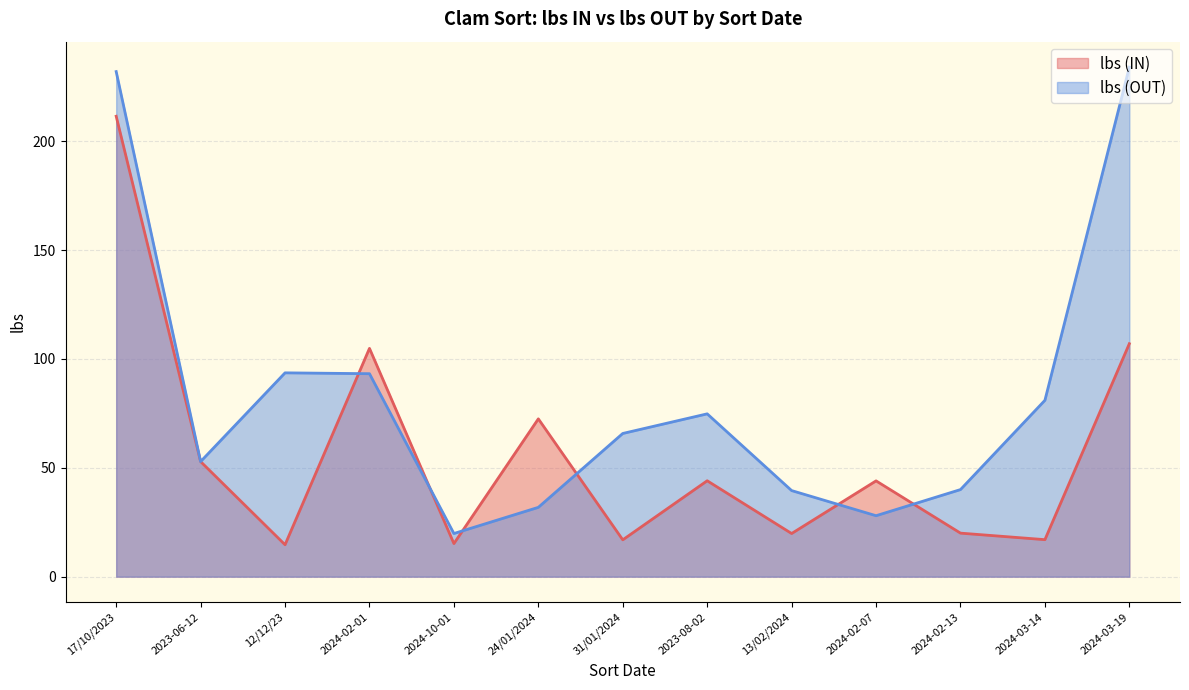

What is the difference between the lbs (IN) values at 31/01/2024 and 17/10/2023?

194.5